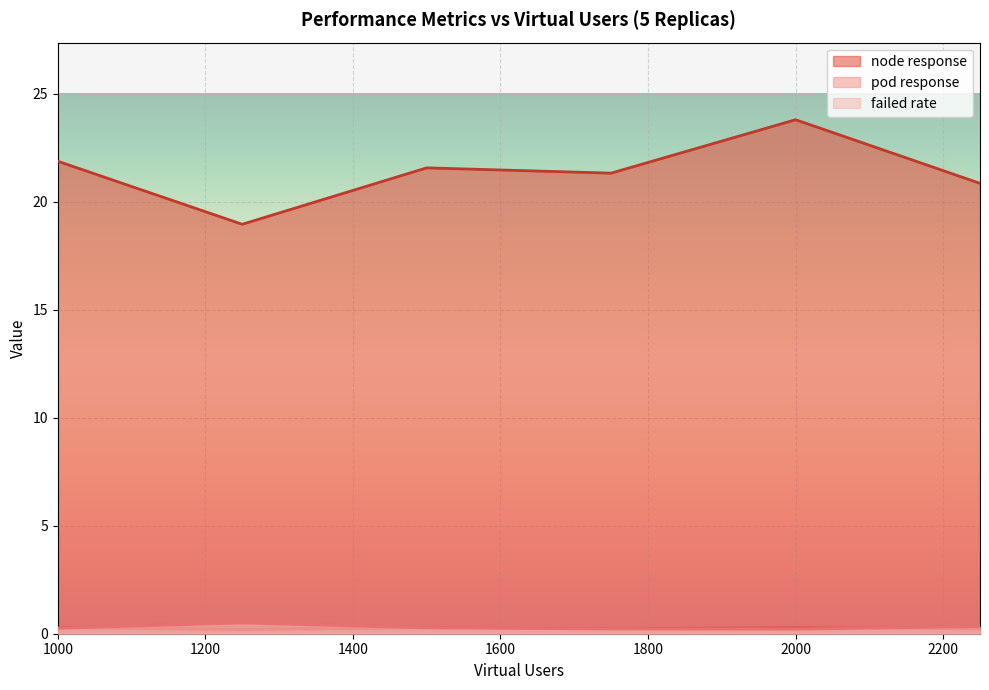

At 2000, list the series in order from smallest to largest.

failed rate, pod response, node response